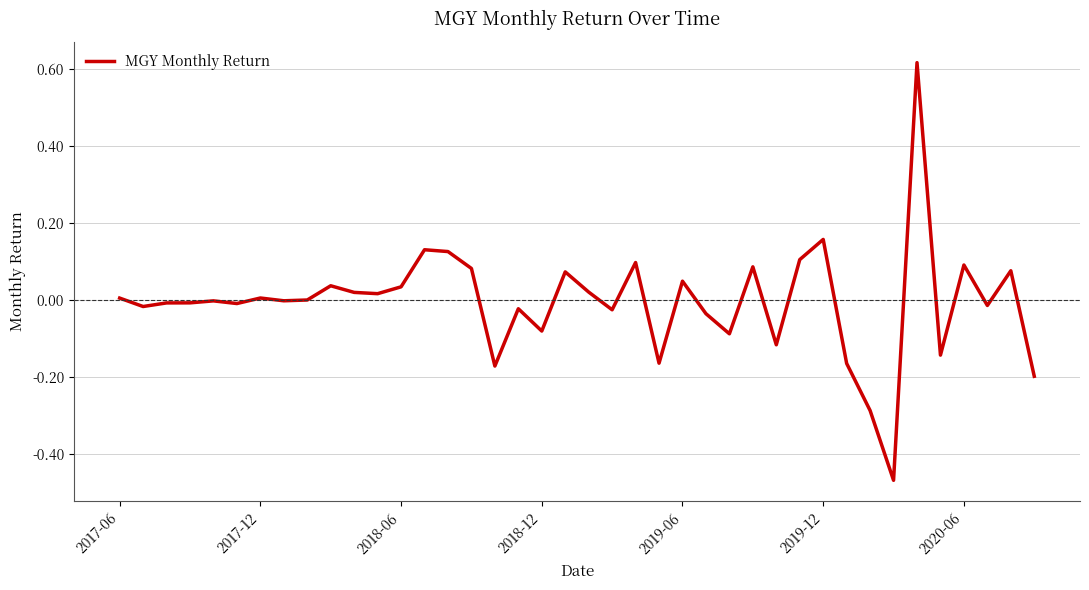

What is the difference between the maximum and minimum values?

1.1